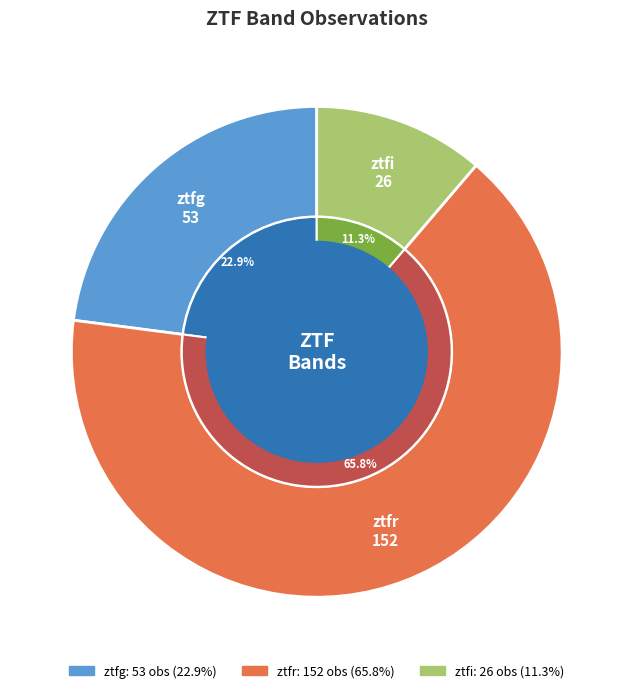

How many segments does this pie chart have?

3